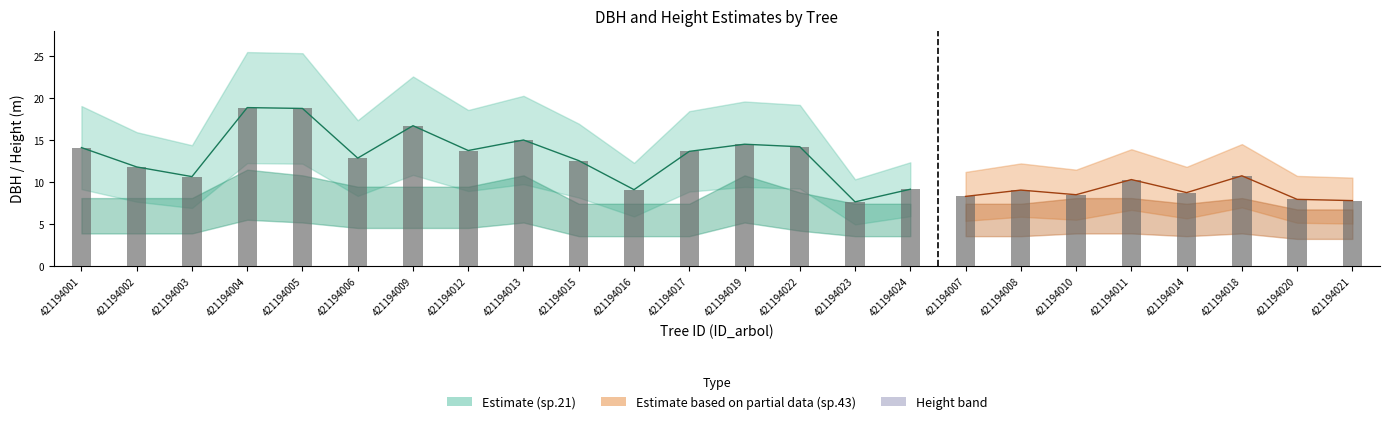

Which category has the lowest value across all series?

421194023